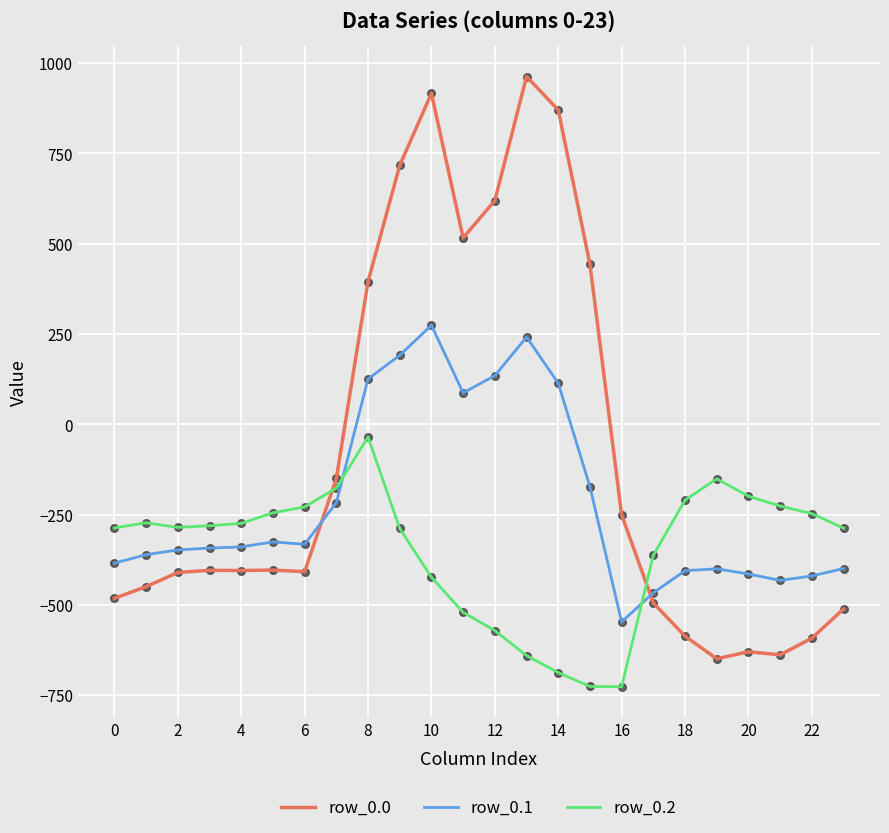

What are all the series names shown in the legend?

row_0.0, row_0.1, row_0.2